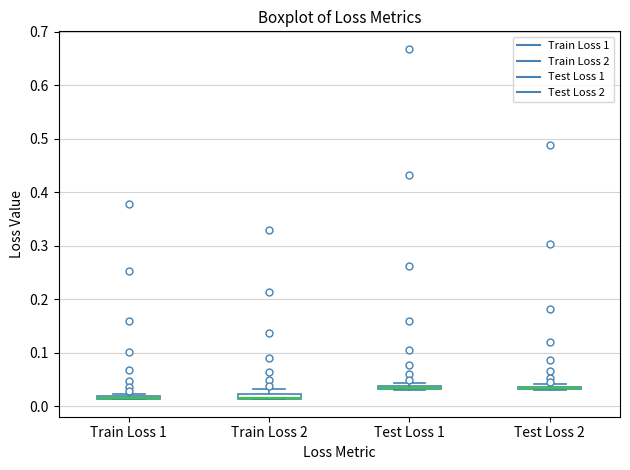

Where is the lower edge of the box for Test Loss 2 on the y-axis? The values are not printed on the chart, so give them approximately, as read against the axis.

0.03